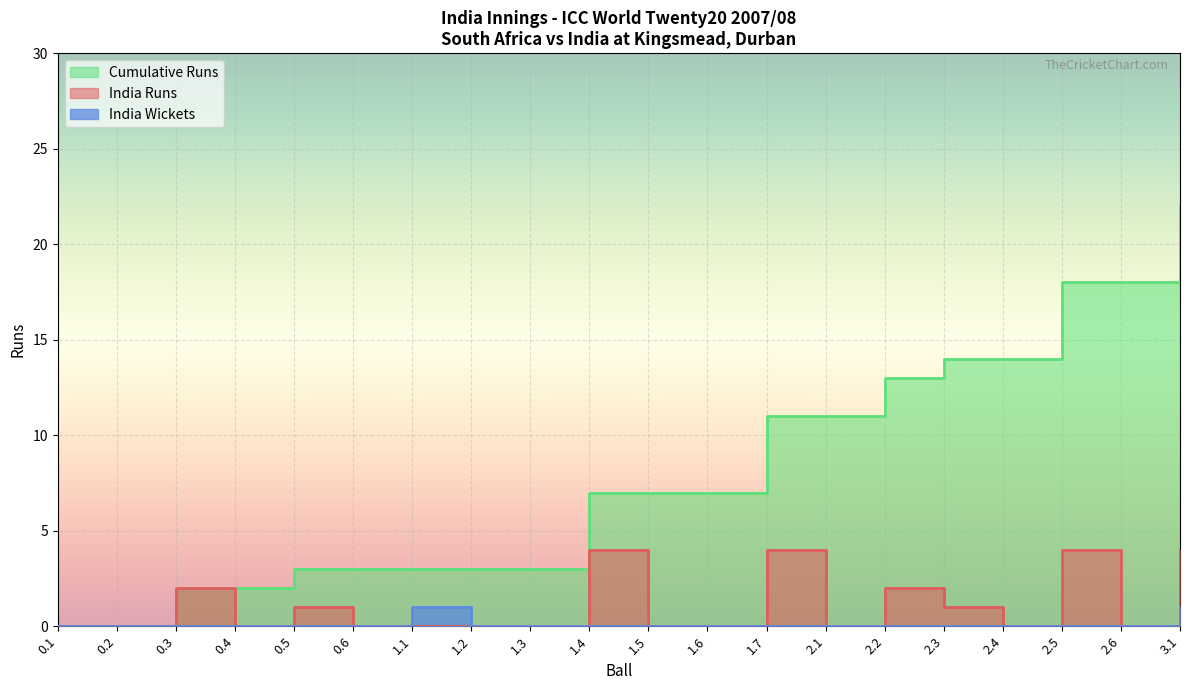

What is the average value of the Cumulative Runs series?

8